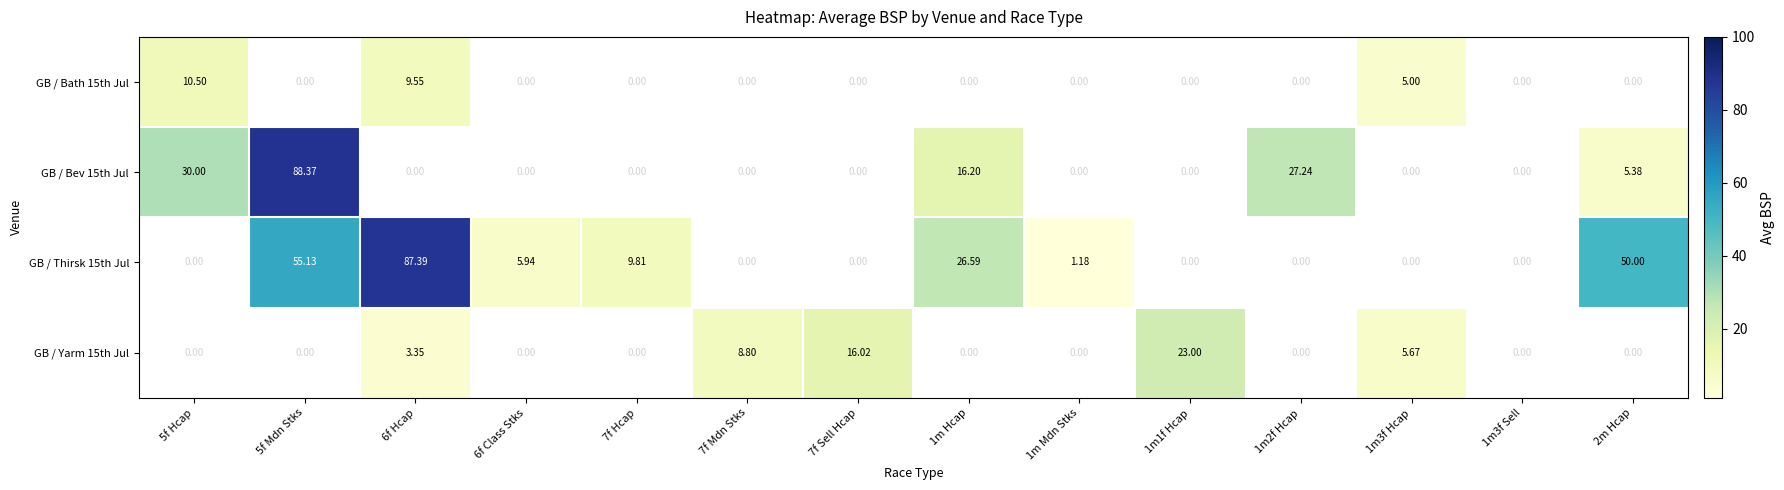

At which category is the sum across all series the highest?

5f Mdn Stks